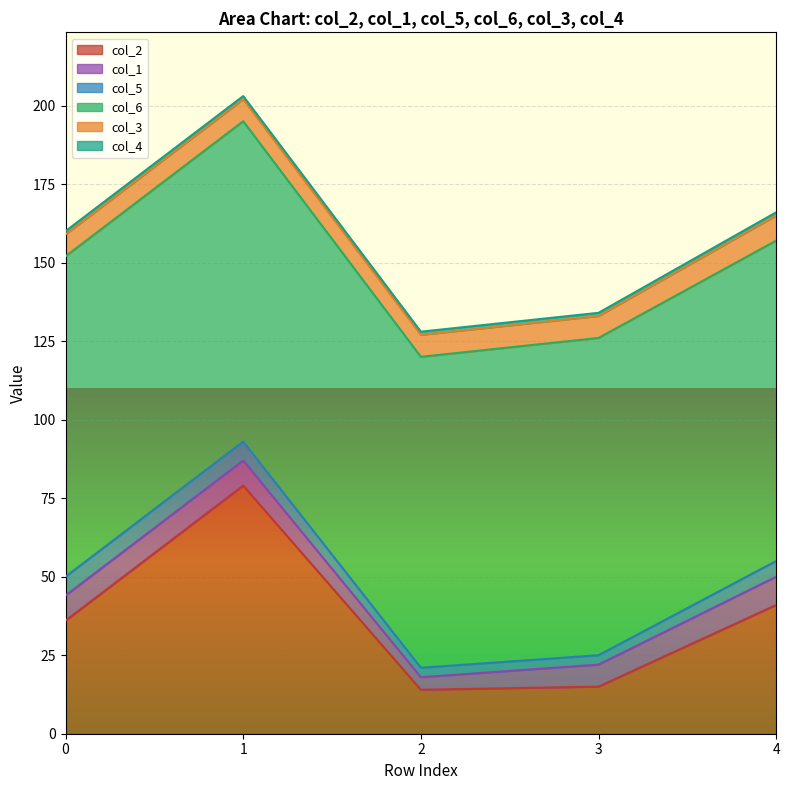

What are all the series names shown in the legend?

col_2, col_1, col_5, col_6, col_3, col_4